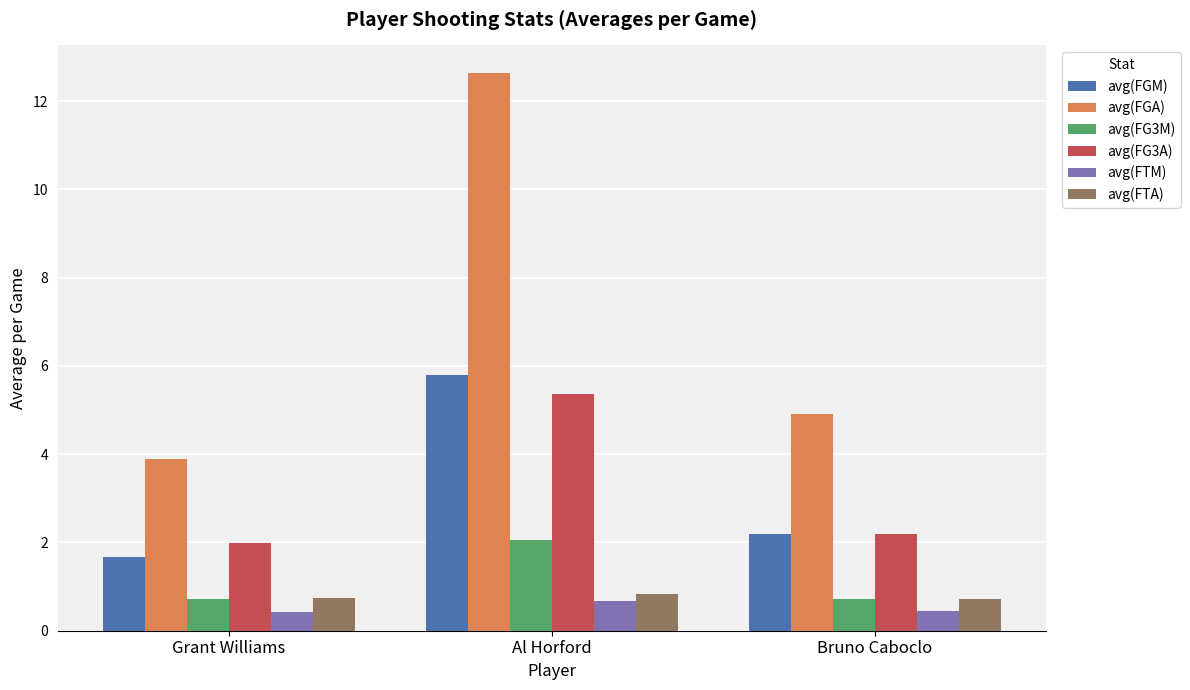

What is the minimum value shown in the chart?

0.4